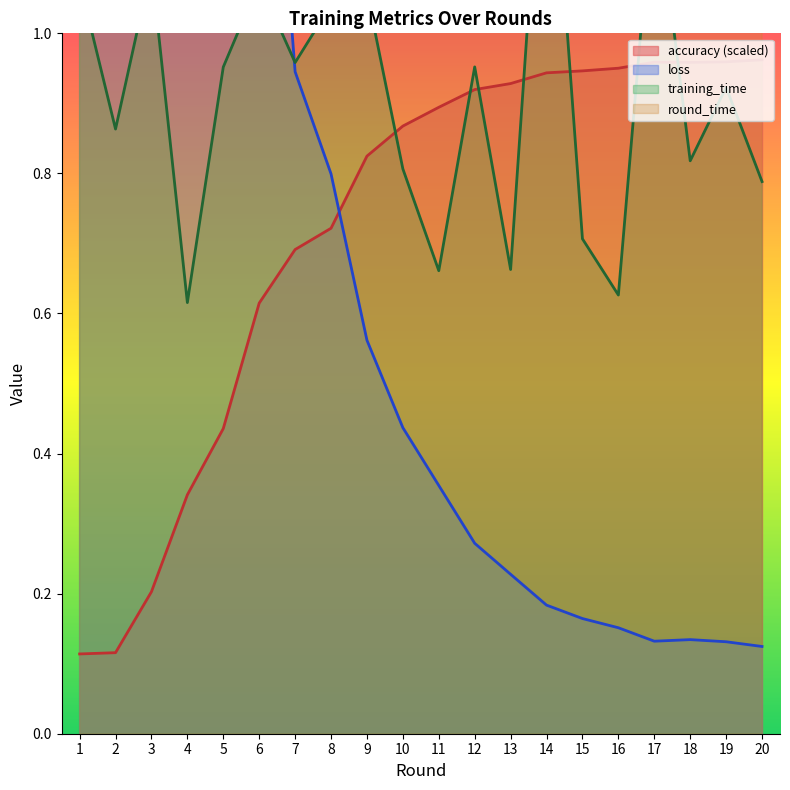

In accuracy, how many points are higher than both neighbors (excluding endpoints)?

1